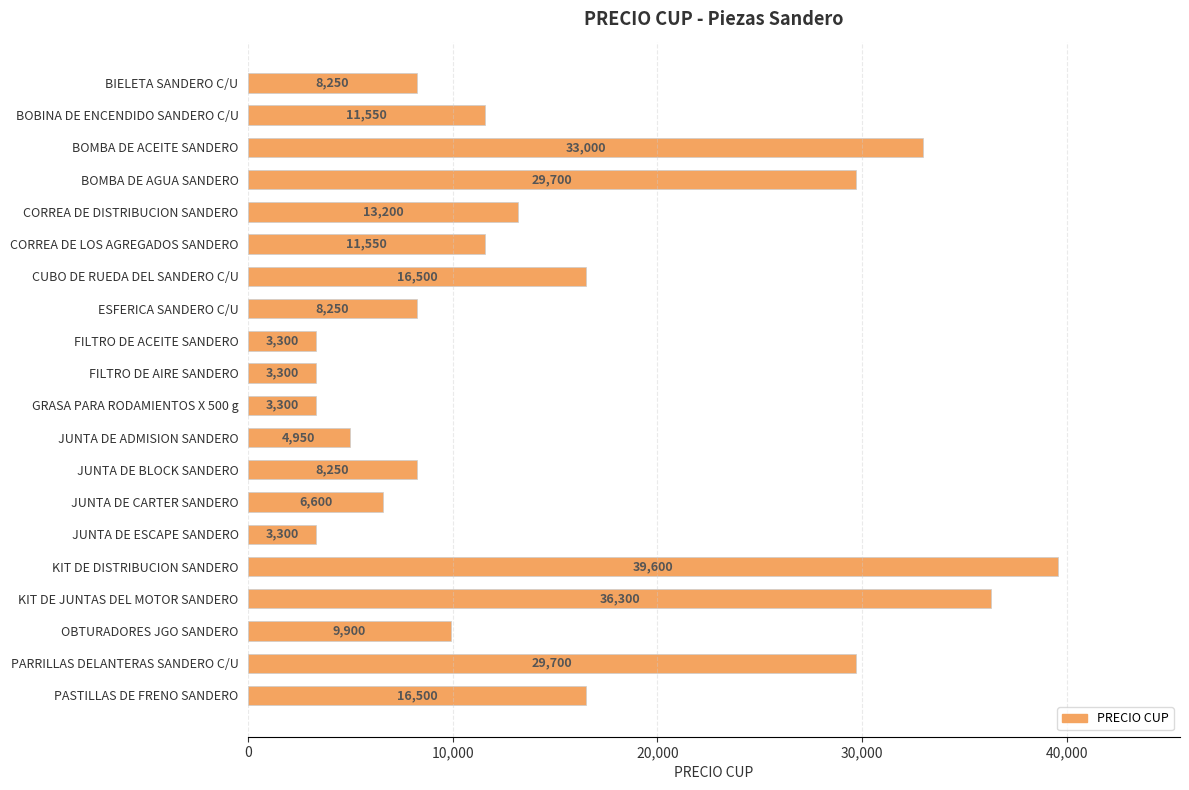

What value does the data have at FILTRO DE AIRE SANDERO, to the nearest 50?

3300